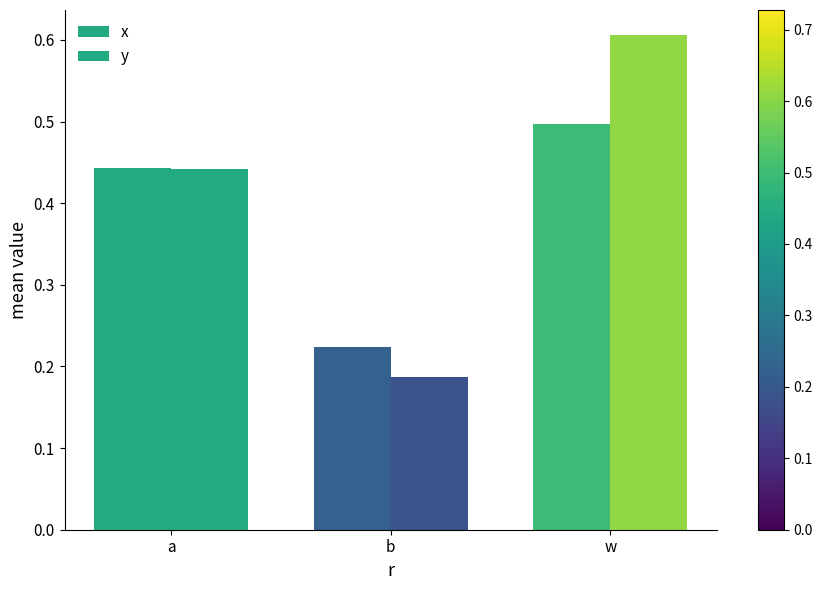

How many groups of bars are there?

3